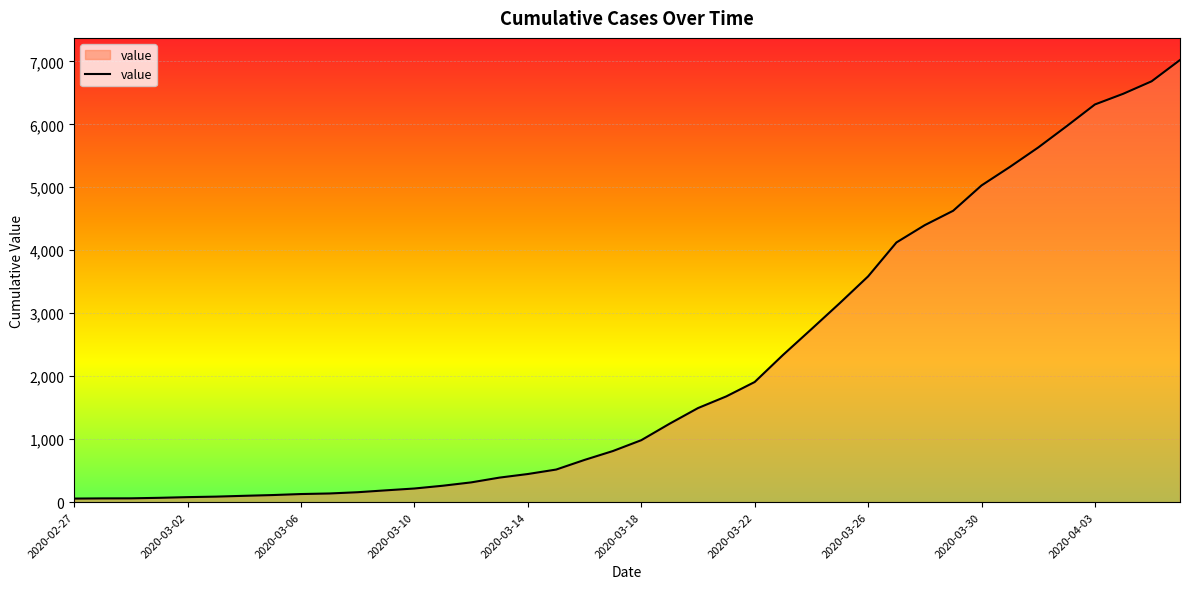

What is the difference between the maximum and minimum values?

6964